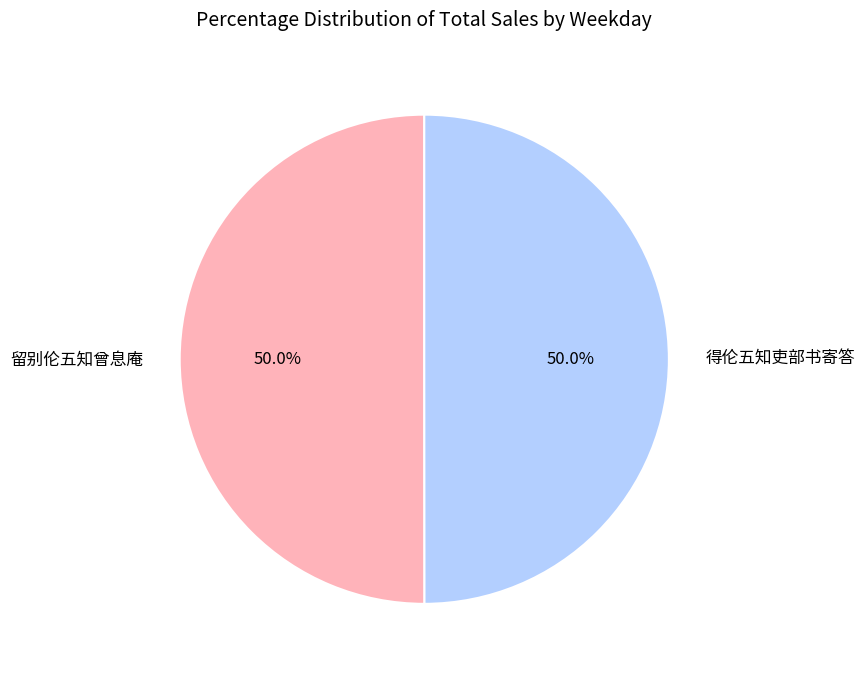

How much of the chart is everything except 得伦五知吏部书寄答?

50.0%